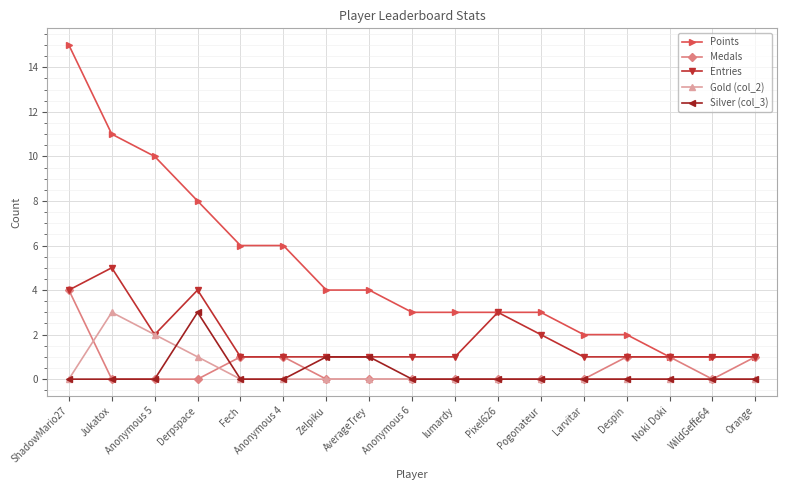

What is the total value across all series at Noki Doki?

3